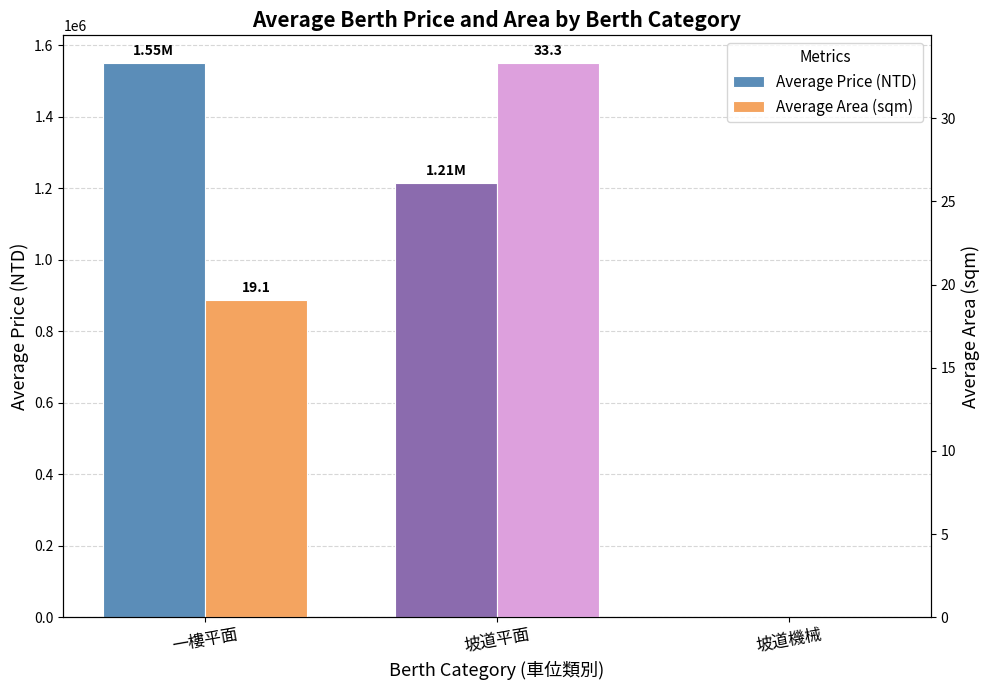

Reading left to right, extract all data points from this chart.

Average Price (NTD): 1550000.0	1214166.7	0.0
Average Area (sqm): 19.1	33.3	0.0